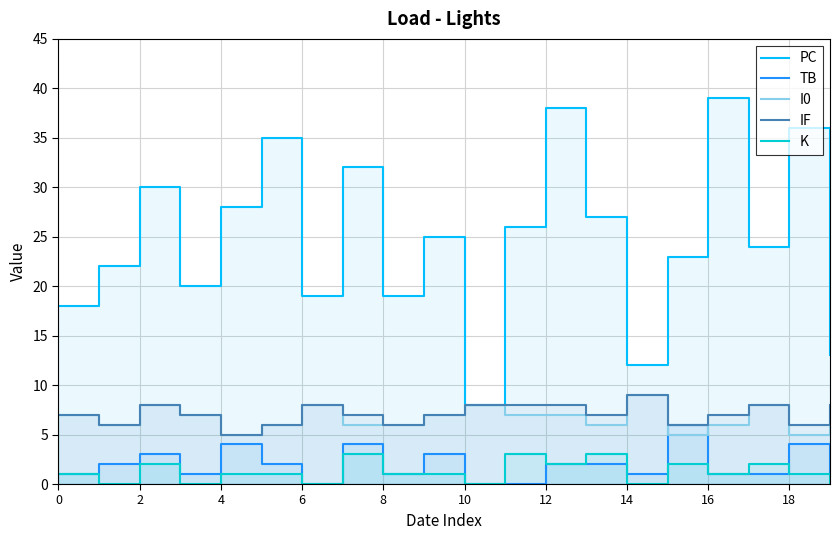

At which category is the sum across all series the highest?

12